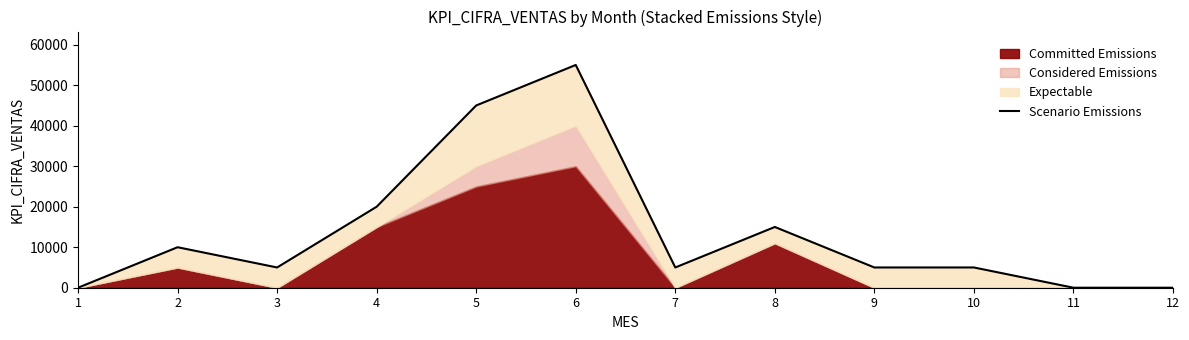

Count the number of categories in the chart.

12